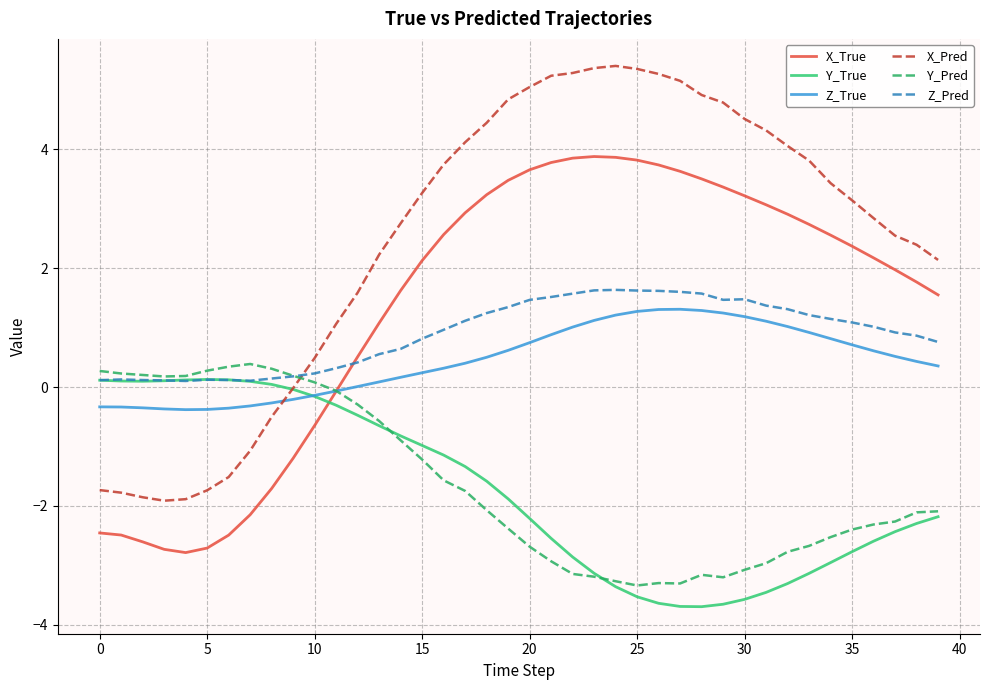

What is the greatest value displayed?

5.4